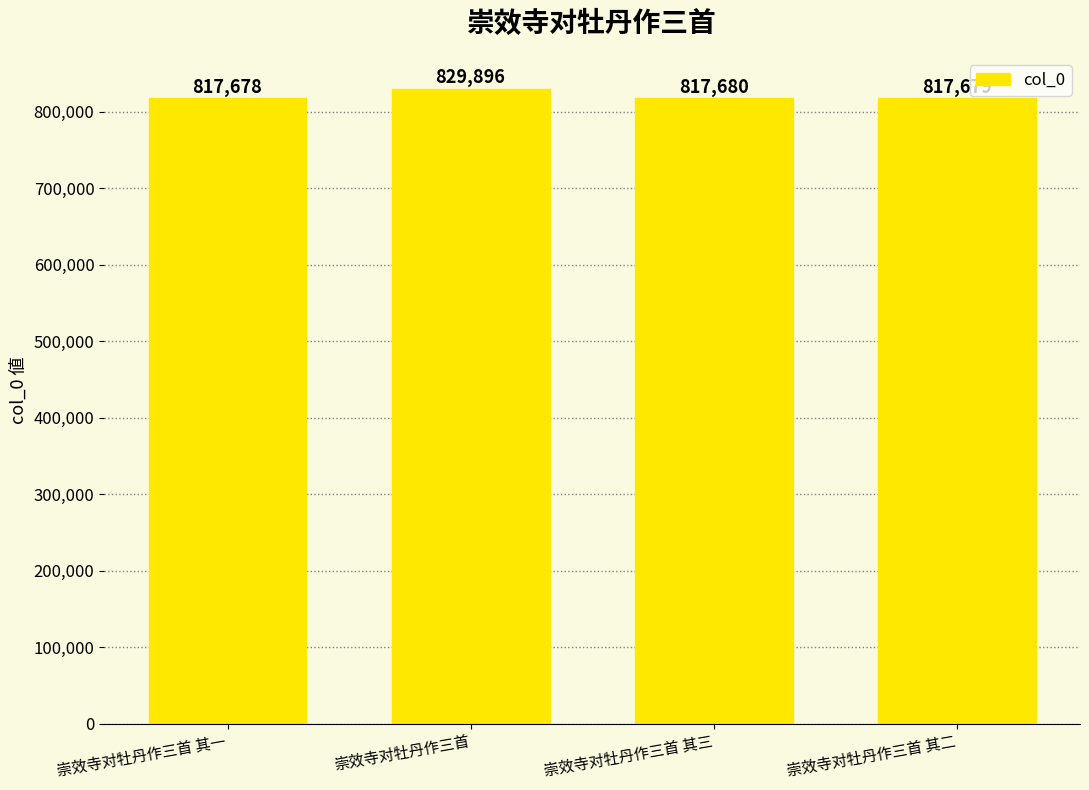

How many bars are there in total?

4